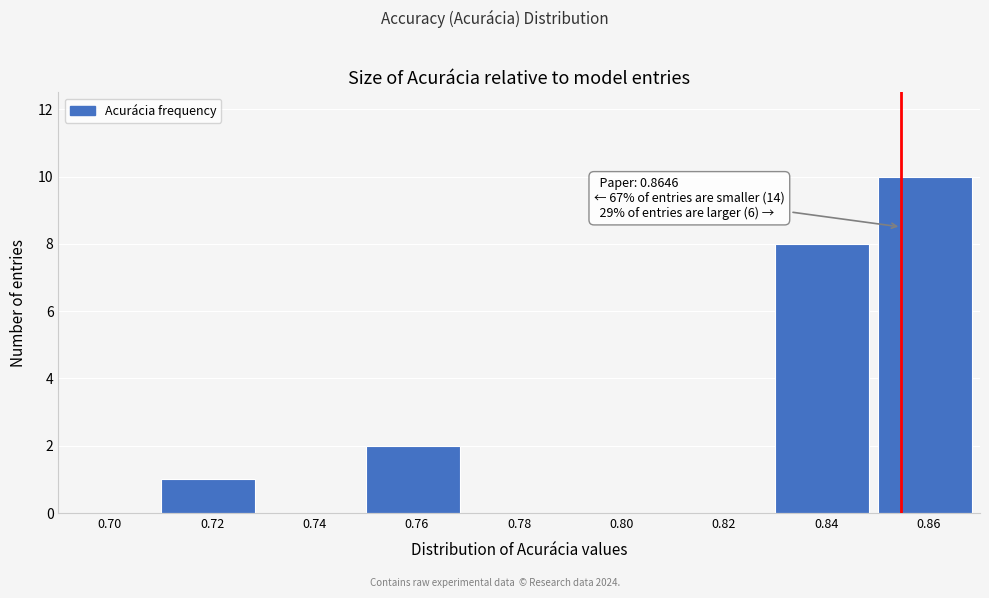

Reading left to right, transcribe all the data shown in this chart.

0.70=0	0.72=1	0.74=0	0.76=2	0.78=0	0.80=0	0.82=0	0.84=8	0.86=10